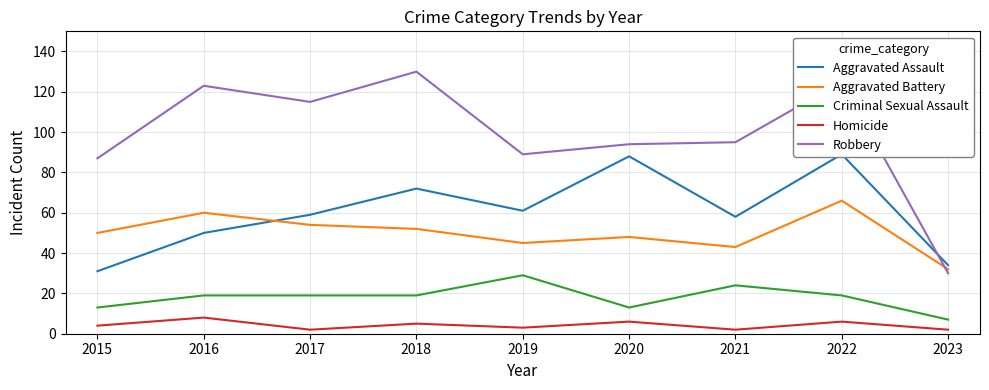

Is it true that Homicide equals 1 at 2018?

False